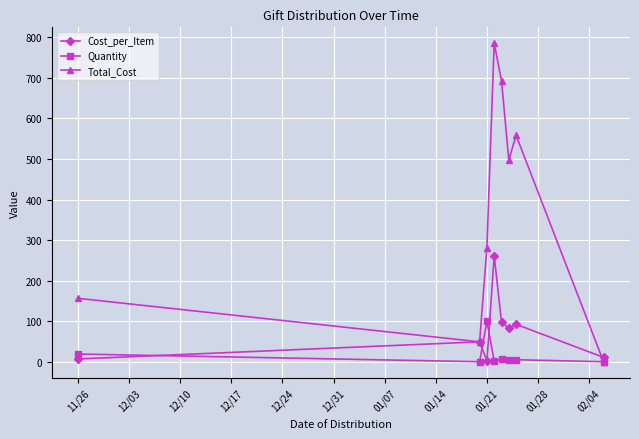

What is the sum of all Quantity values?

144.0